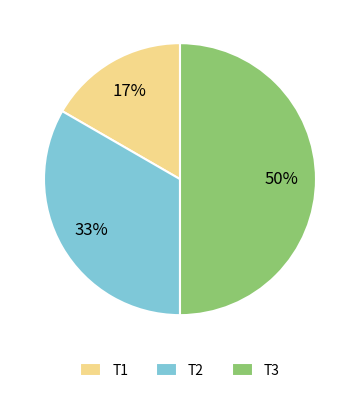

Count the number of slices in the pie.

3